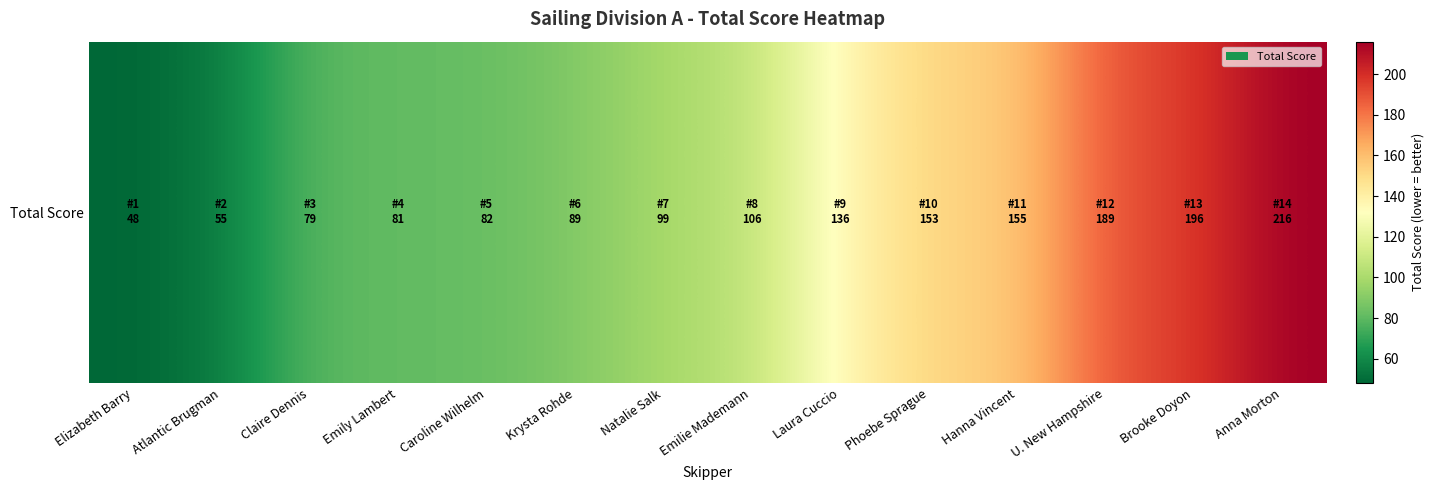

How many values exceed 106?

6